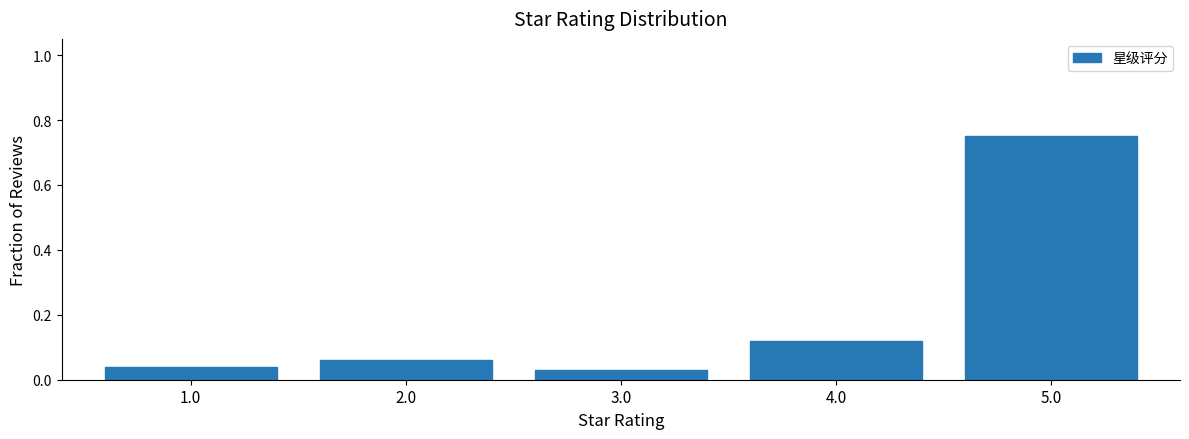

At which category does the chart reach its peak across all series?

5.0